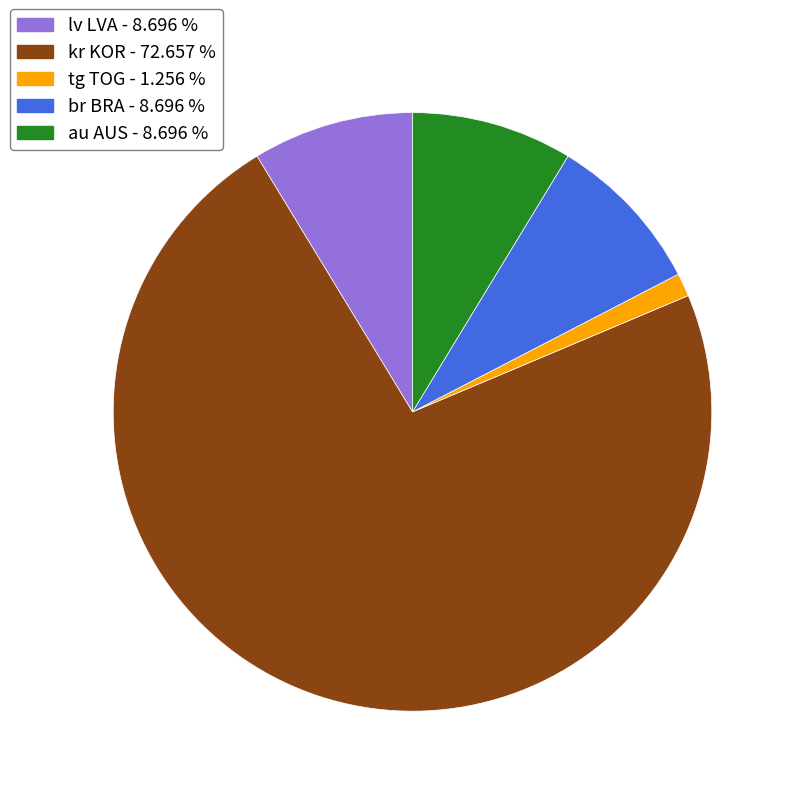

Count the number of slices in the pie.

5